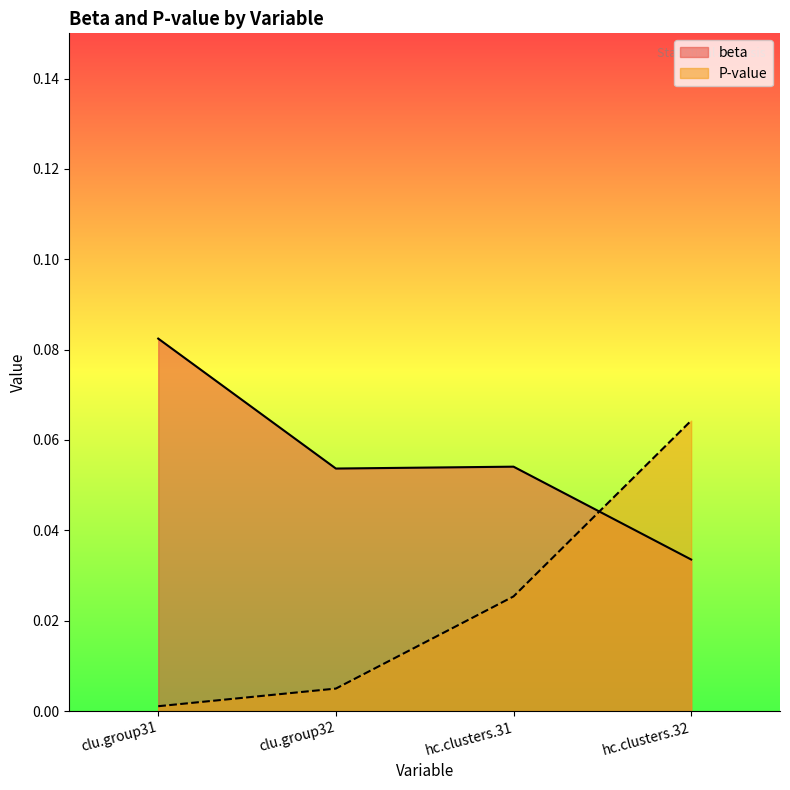

List the series in order of their peak value, highest first.

beta, P-value